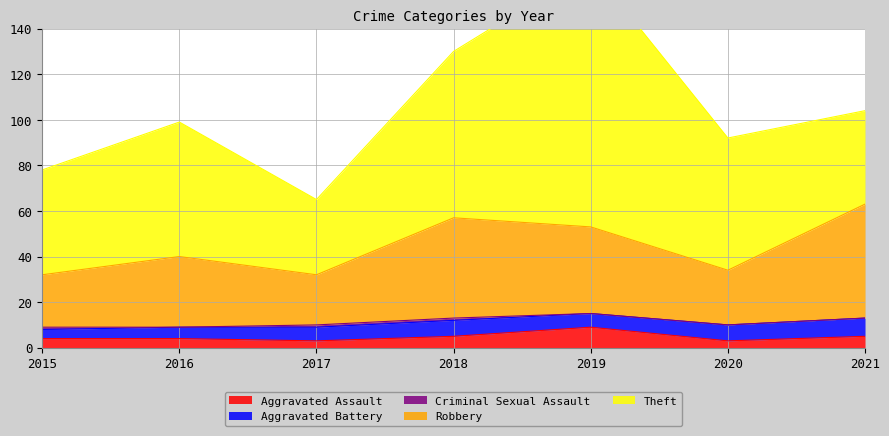

What is the difference between the maximum and minimum values in the Theft series?

81